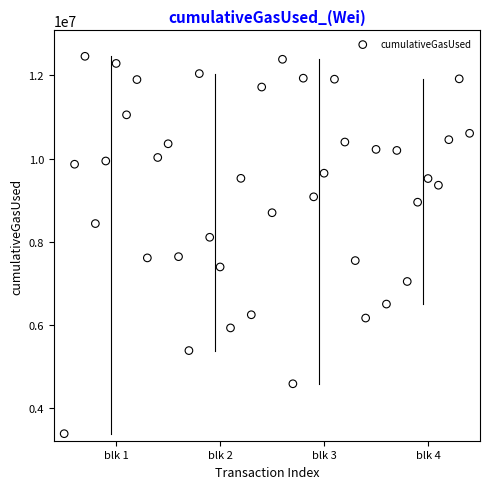

What is the range of Y values (max minus min)?

9073839